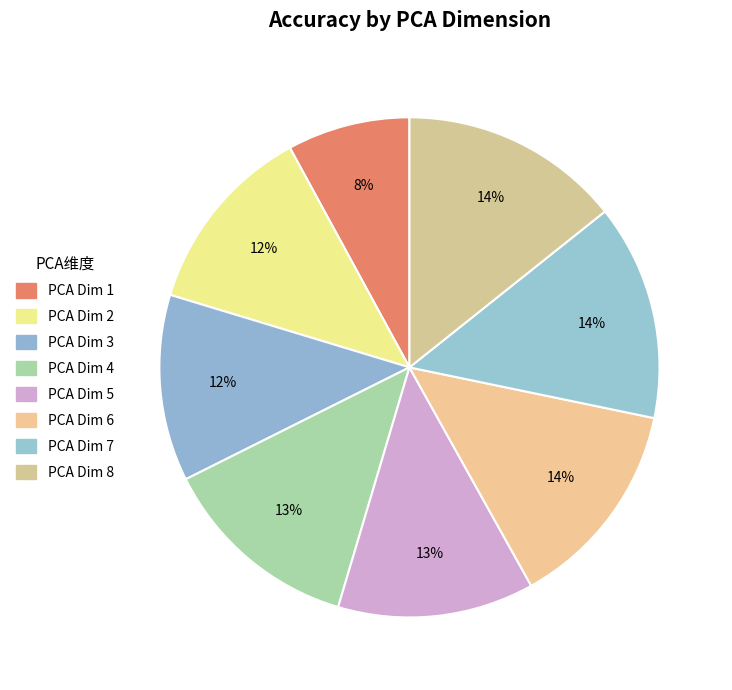

Count the number of slices in the pie.

8